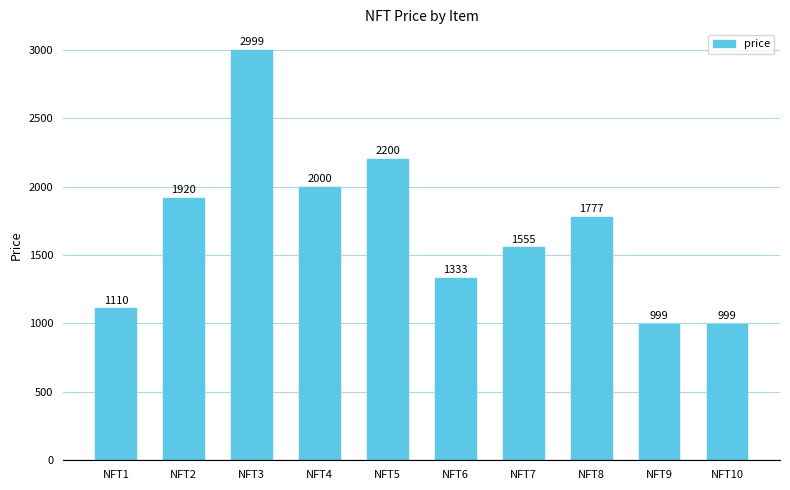

Which label corresponds to the largest value in the chart?

NFT3